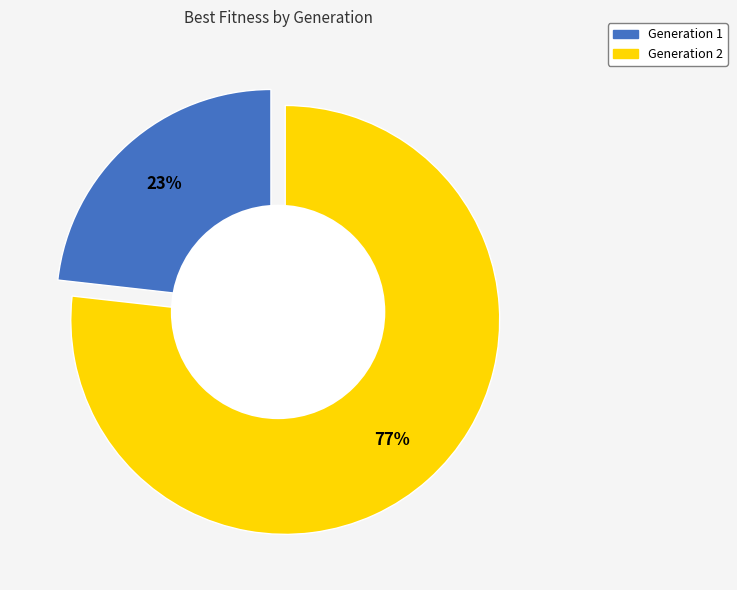

True or false: Generation 2 accounts for 85% of the total.

False